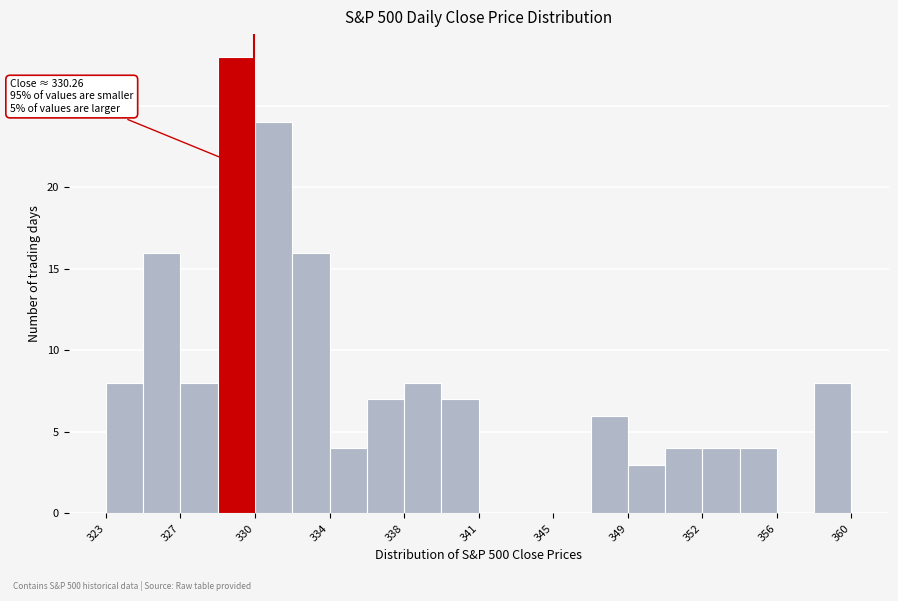

Around what value on the x-axis is the tallest bar? Give the approximate position of its centre, as read against the axis.

329.5